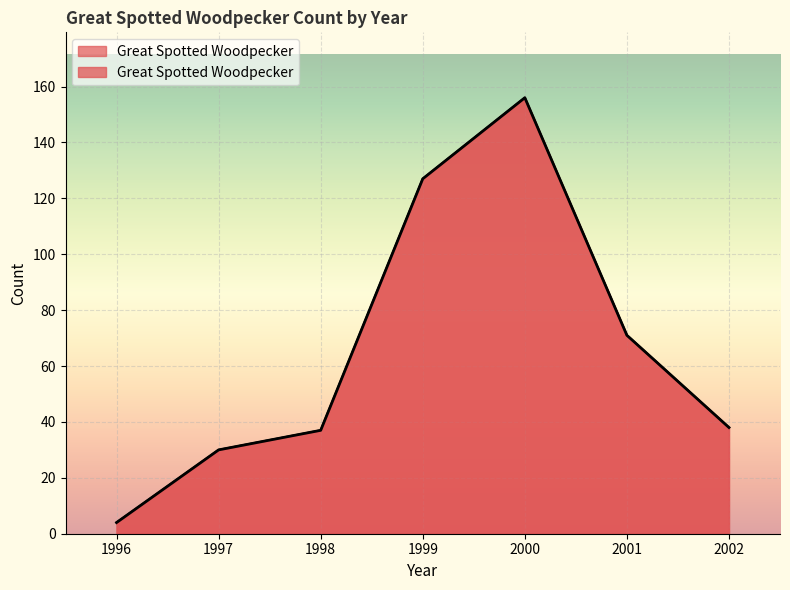

At which category does the chart reach its peak across all series?

2000